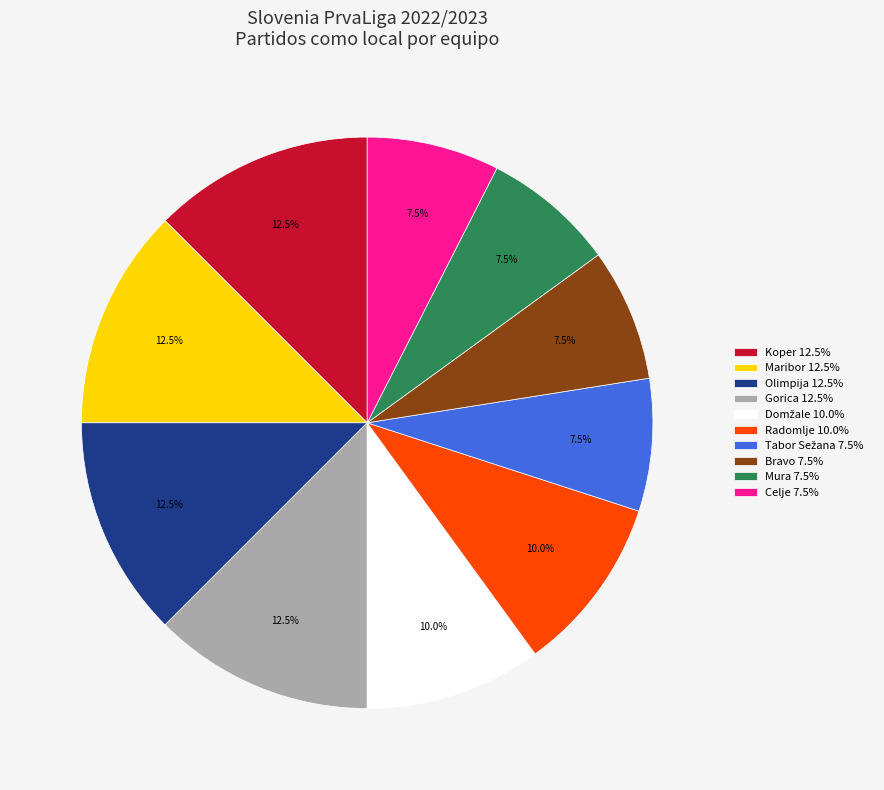

What percentage do Olimpija 12.5% and Maribor 12.5% together represent?

25.0%